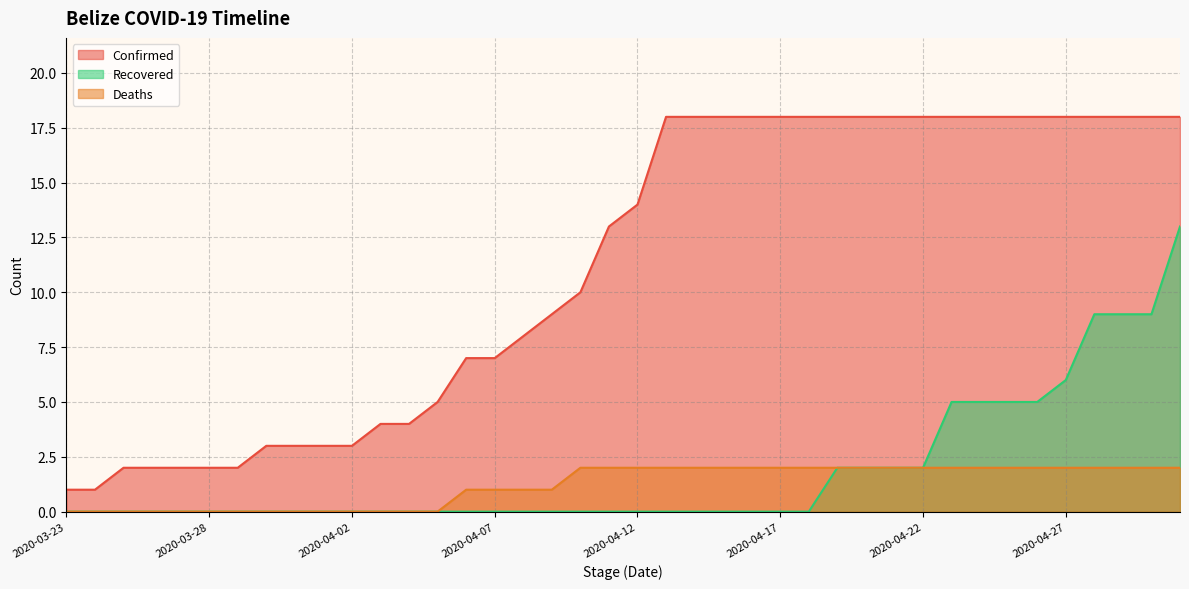

At how many categories does at least one series exceed 17?

19